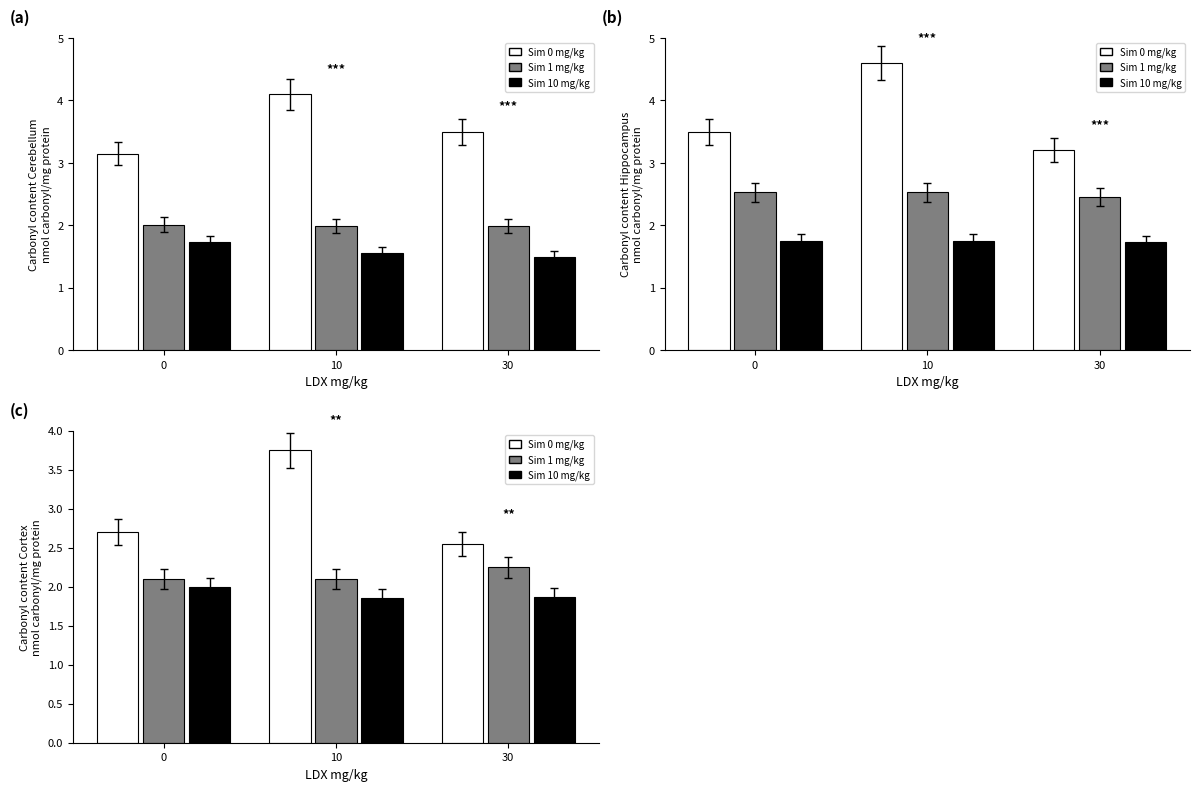

Which category has the lowest value in the Sim 10 mg/kg series?

10